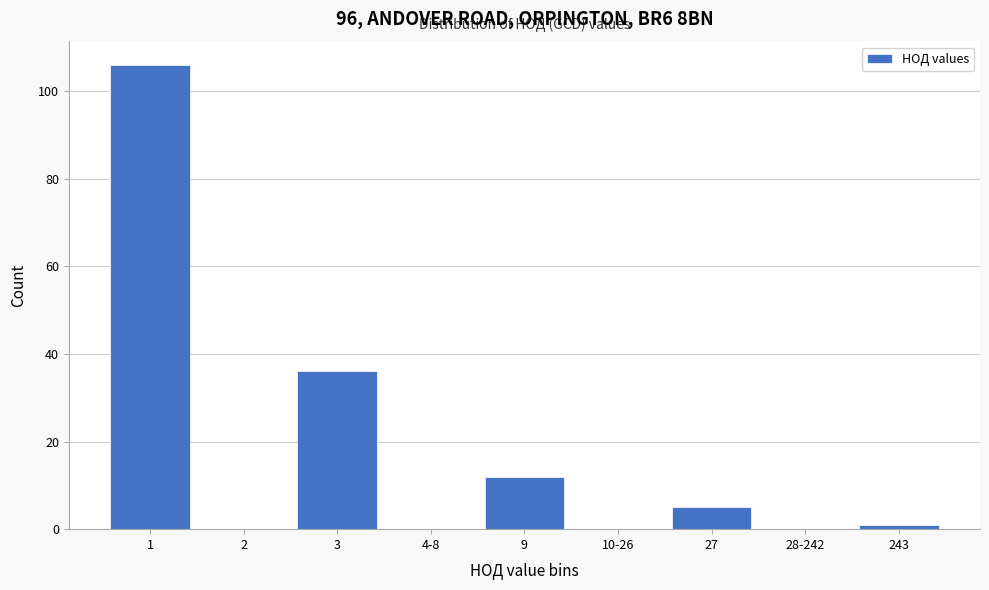

Reading left to right, what are all the values shown in this chart?

1=106	2=0	3=36	4-8=0	9=12	10-26=0	27=5	28-242=0	243=1